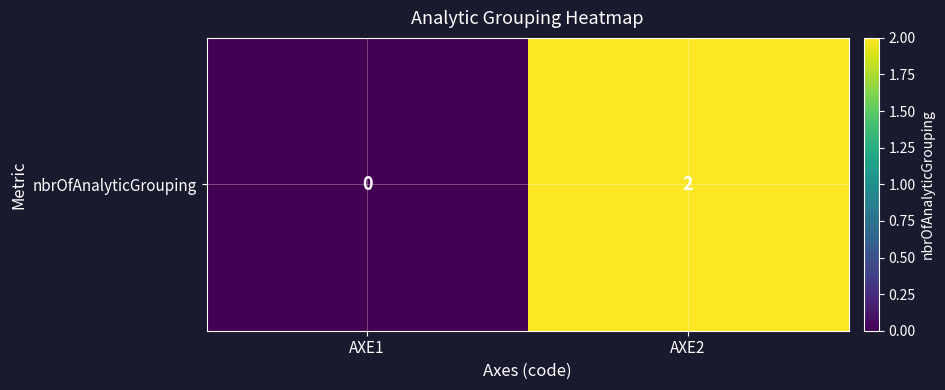

What is the sum of the values at AXE2 and AXE1?

2